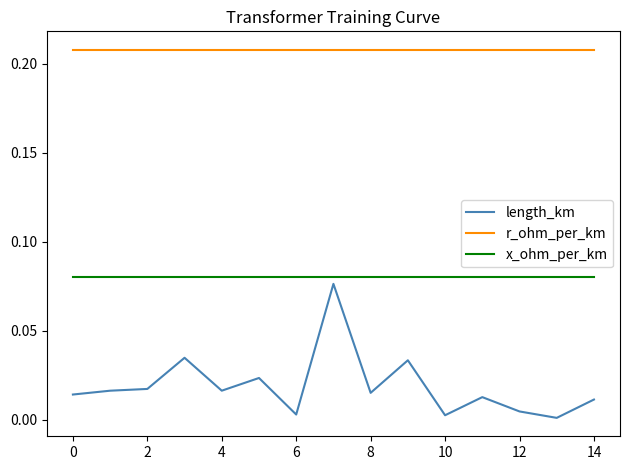

Does the chart display data point markers on the line(s)?

No